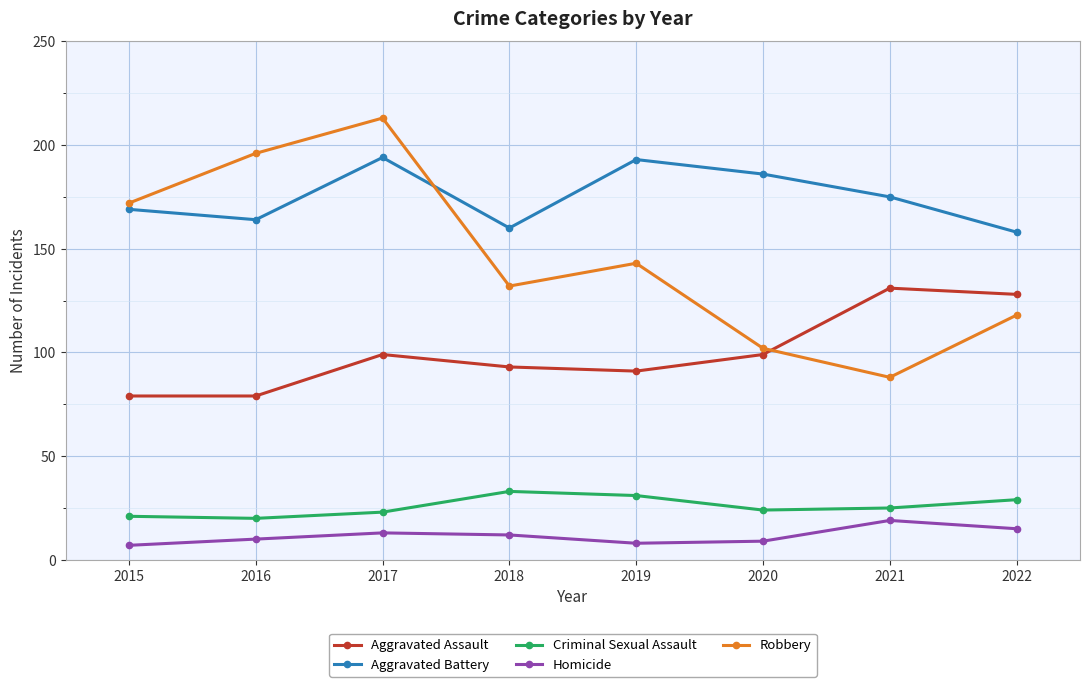

List the series in order of their peak value, lowest first.

Homicide, Criminal Sexual Assault, Aggravated Assault, Aggravated Battery, Robbery